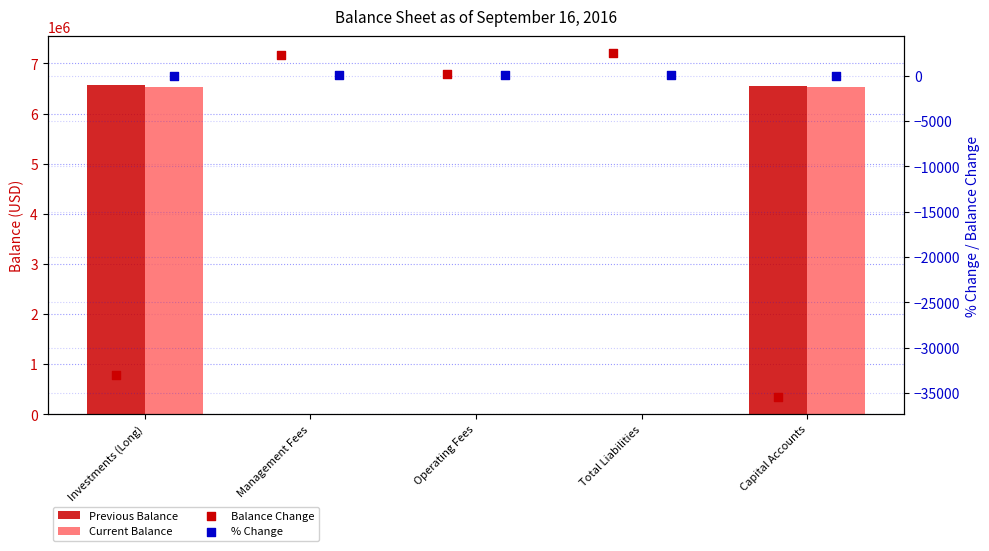

What are all the series names shown in the legend?

Previous Balance, Current Balance, Balance Change, % Change